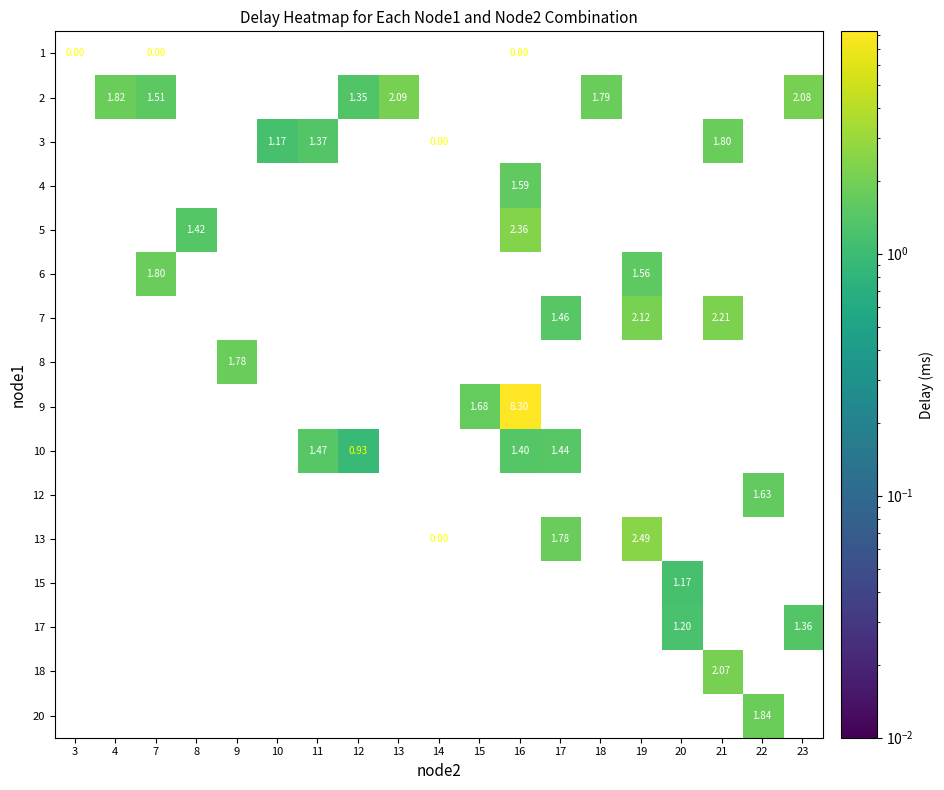

Which category has the highest value across all series?

16